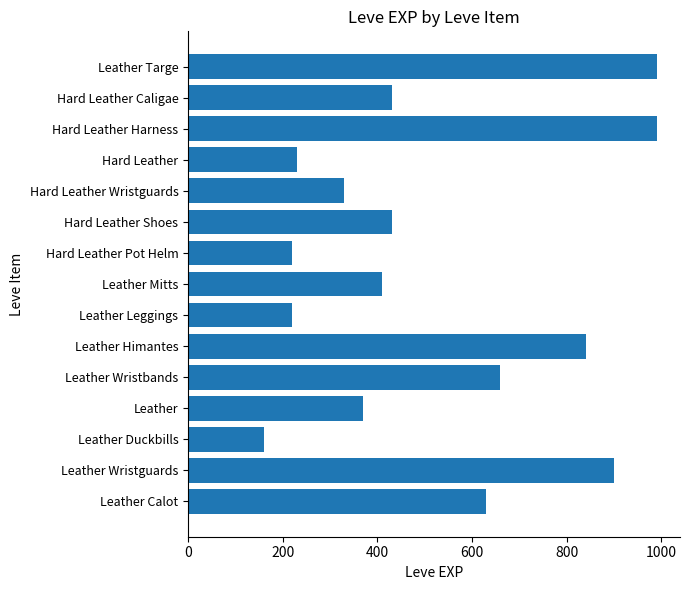

At which label is the value closest to 575?

Leather Calot